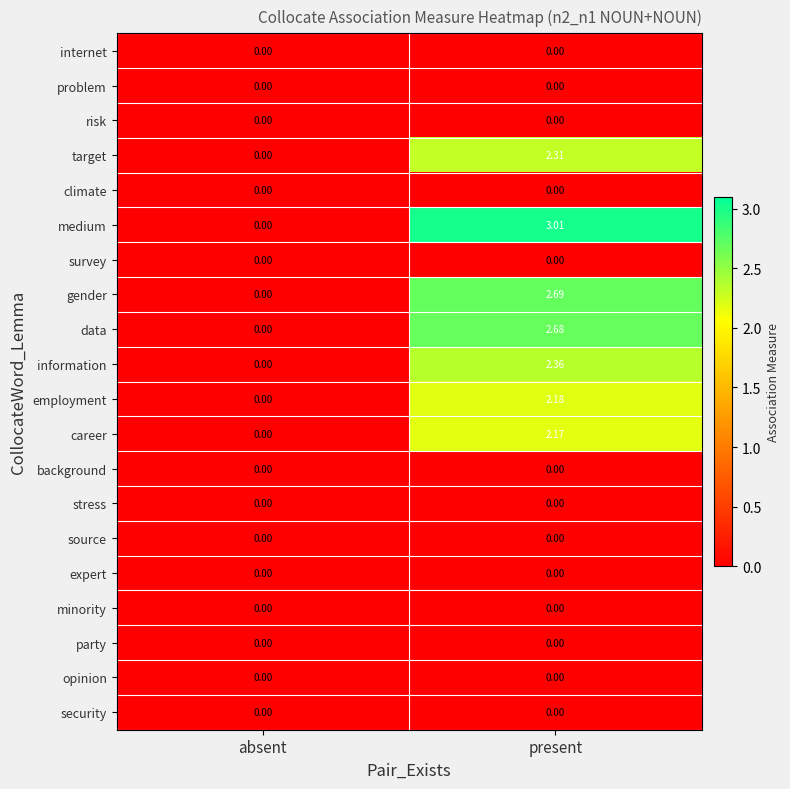

Which series has the widest spread of values?

medium